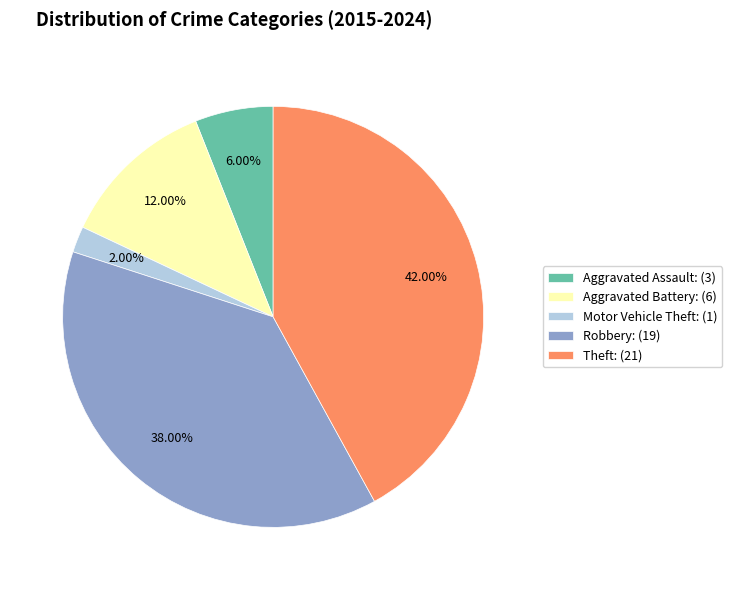

Combined, do Theft and Aggravated Battery account for over 50%?

Yes